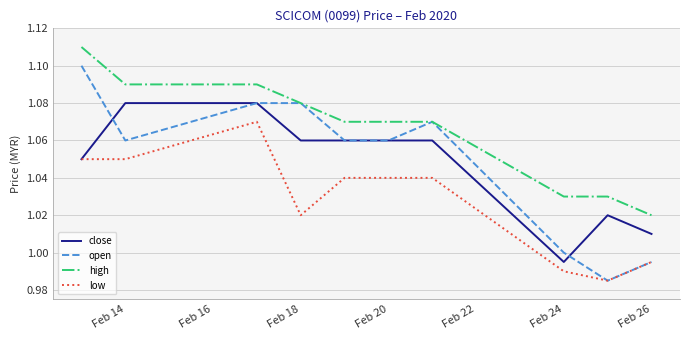

True or false: open and close cross at least once.

True